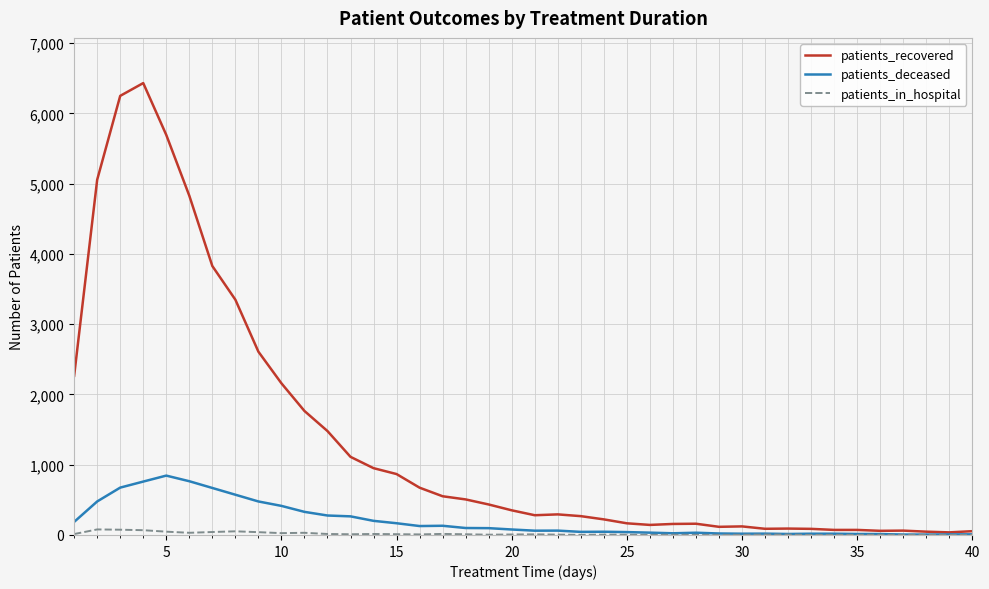

Rank the series by their maximum value, from highest to lowest.

patients_recovered, patients_deceased, patients_in_hospital